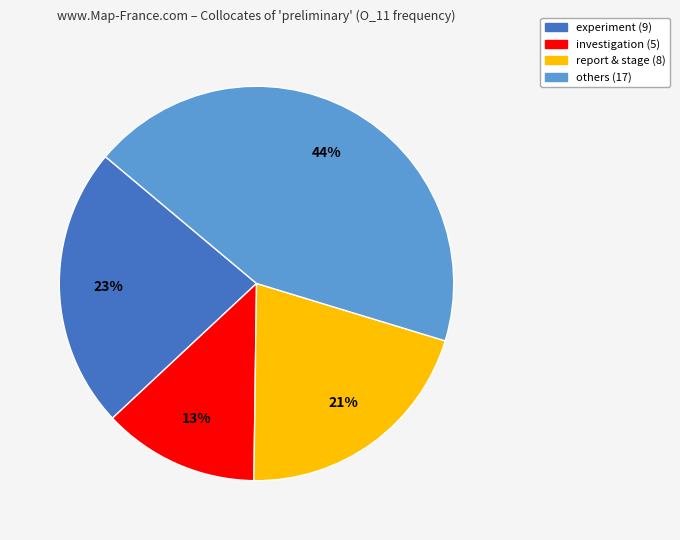

How many slices are in this pie chart?

4